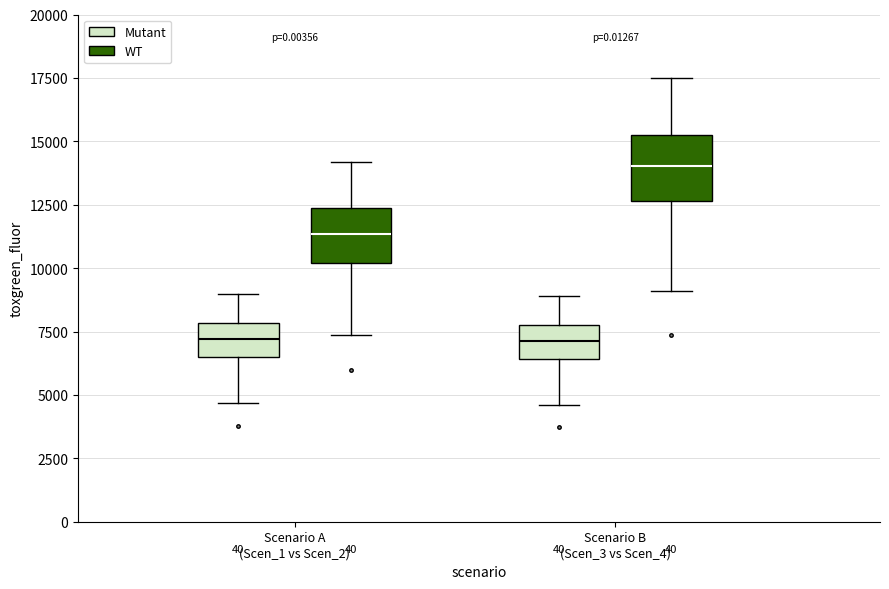

Reading left to right, read every box against the y-axis: the position of its median line, the range the box covers, and the ends of its whiskers. The values are not printed on the chart, so give them approximately, as read against the axis.

Scenario A (Scen_1 vs Scen_2) (Mutant): median 7000, box 6500 to 8000, whiskers 4500 to 9000
Scenario A (Scen_1 vs Scen_2) (WT): median 11500, box 10000 to 12500, whiskers 7500 to 14000
Scenario B (Scen_3 vs Scen_4) (Mutant): median 7000, box 6500 to 7500, whiskers 4500 to 9000
Scenario B (Scen_3 vs Scen_4) (WT): median 14000, box 12500 to 15500, whiskers 9000 to 17500